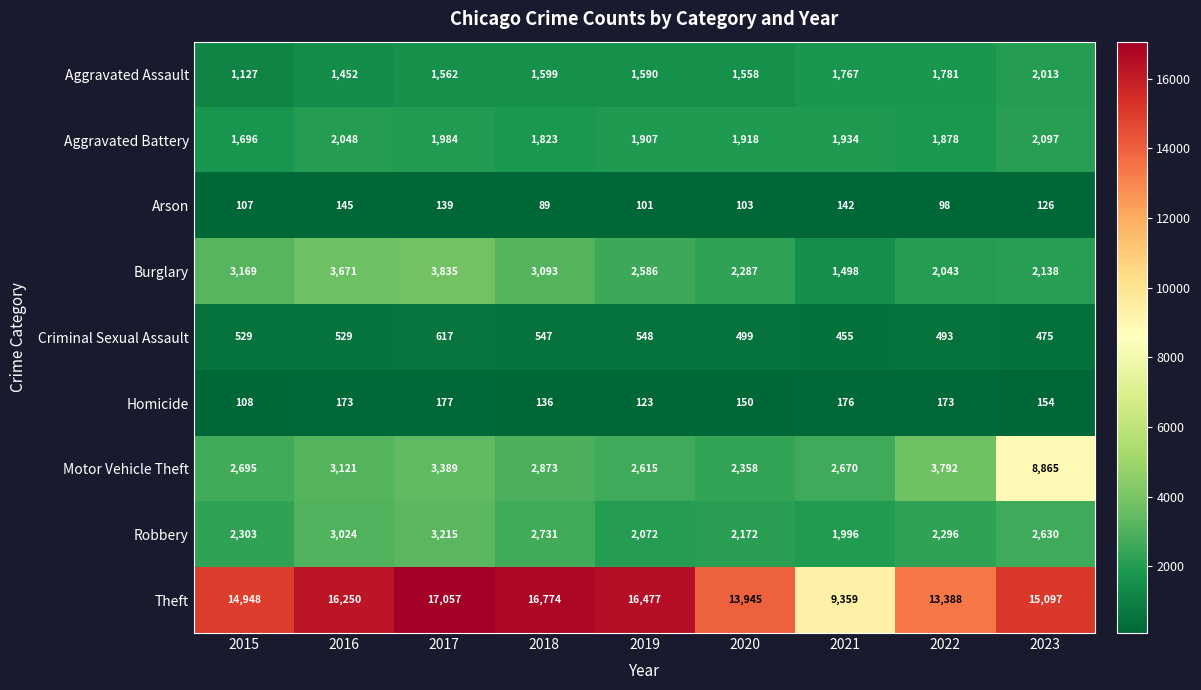

What is the total value across all series at 2017?

31975